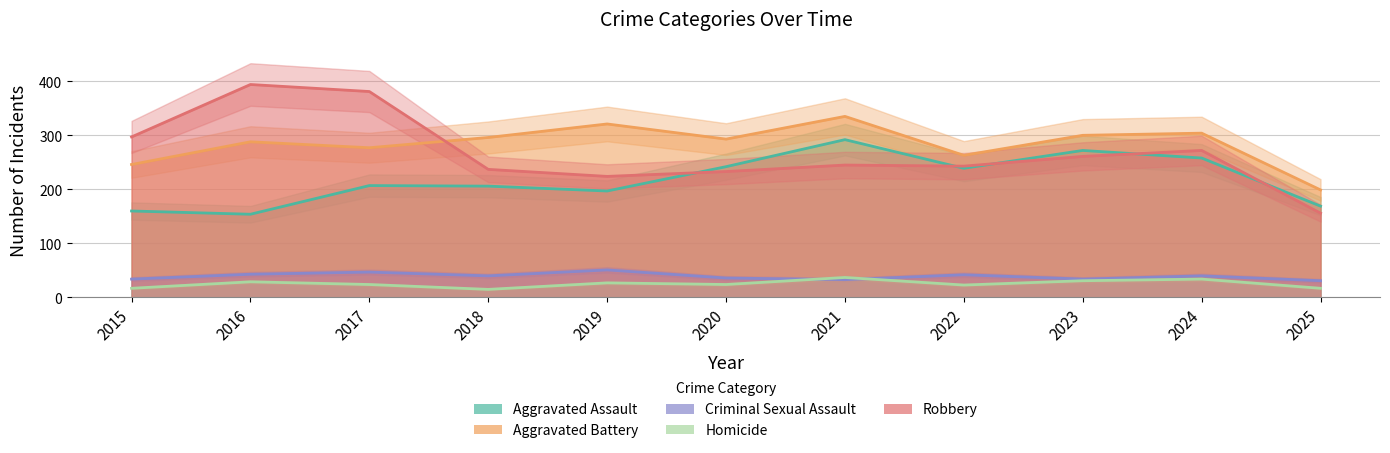

The value of Robbery at 2016 is 394. True or false?

True